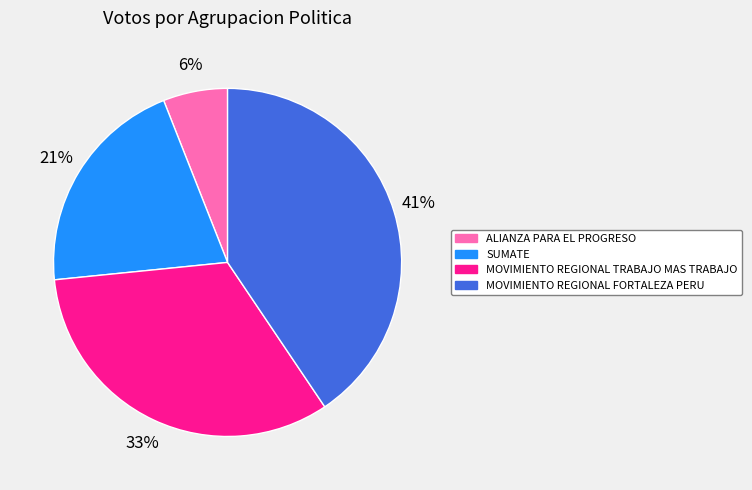

What percentage is the SUMATE slice, to the nearest percent?

21%